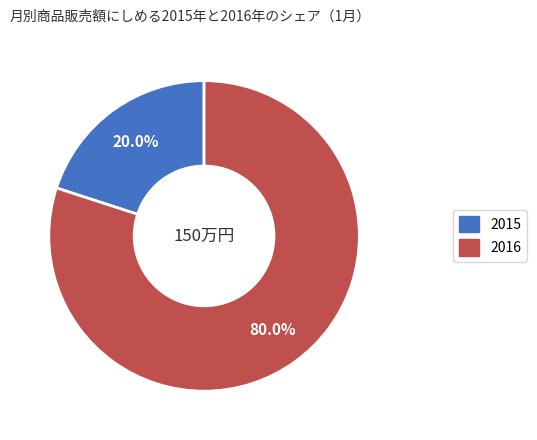

Does any single category account for the majority?

Yes